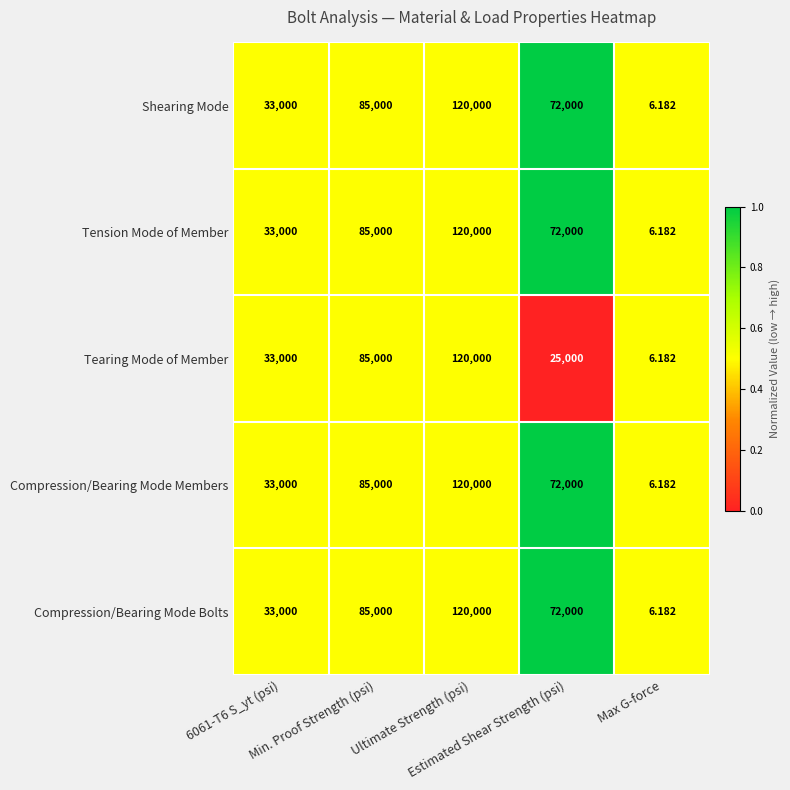

How many data points does each series have?

5